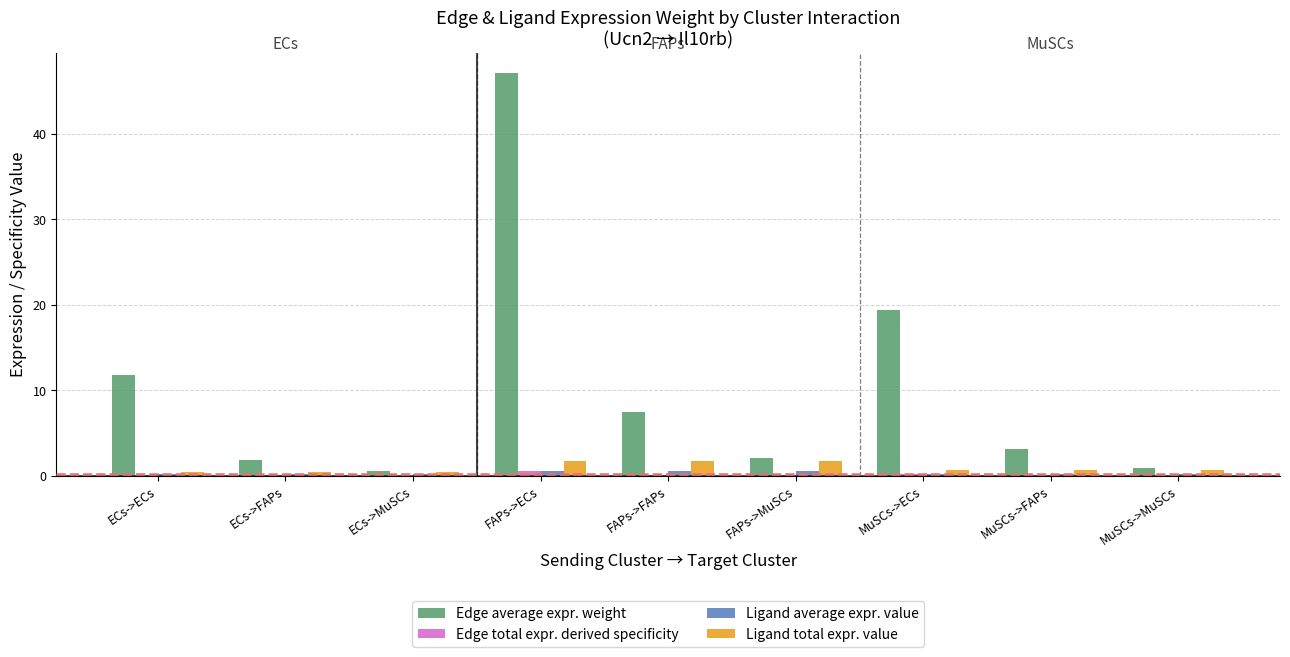

Which series has the largest range (max minus min)?

Edge average expr. weight